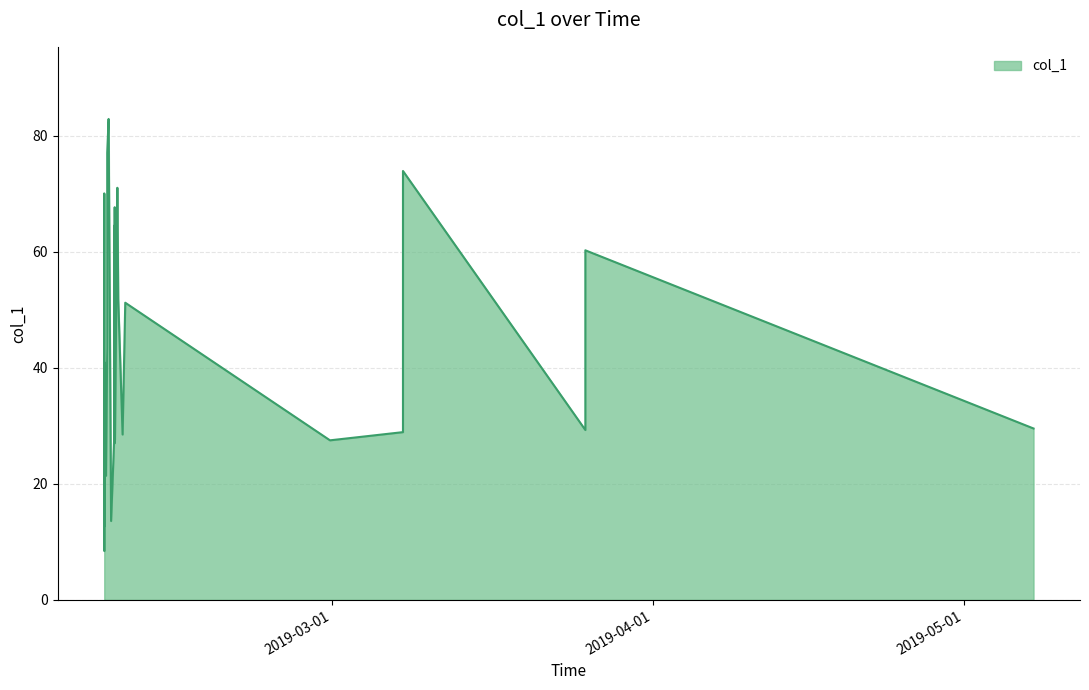

What is the minimum value shown in the chart?

8.4